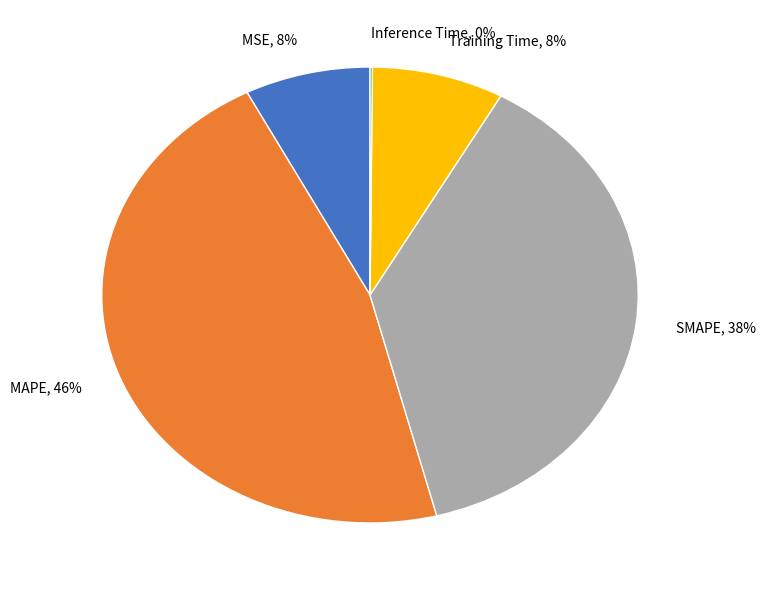

Is MAPE the majority of the pie?

No